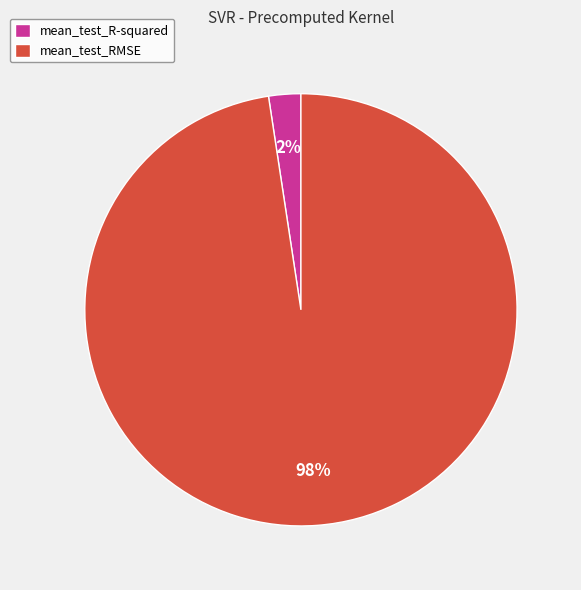

Count the number of slices in the pie.

2